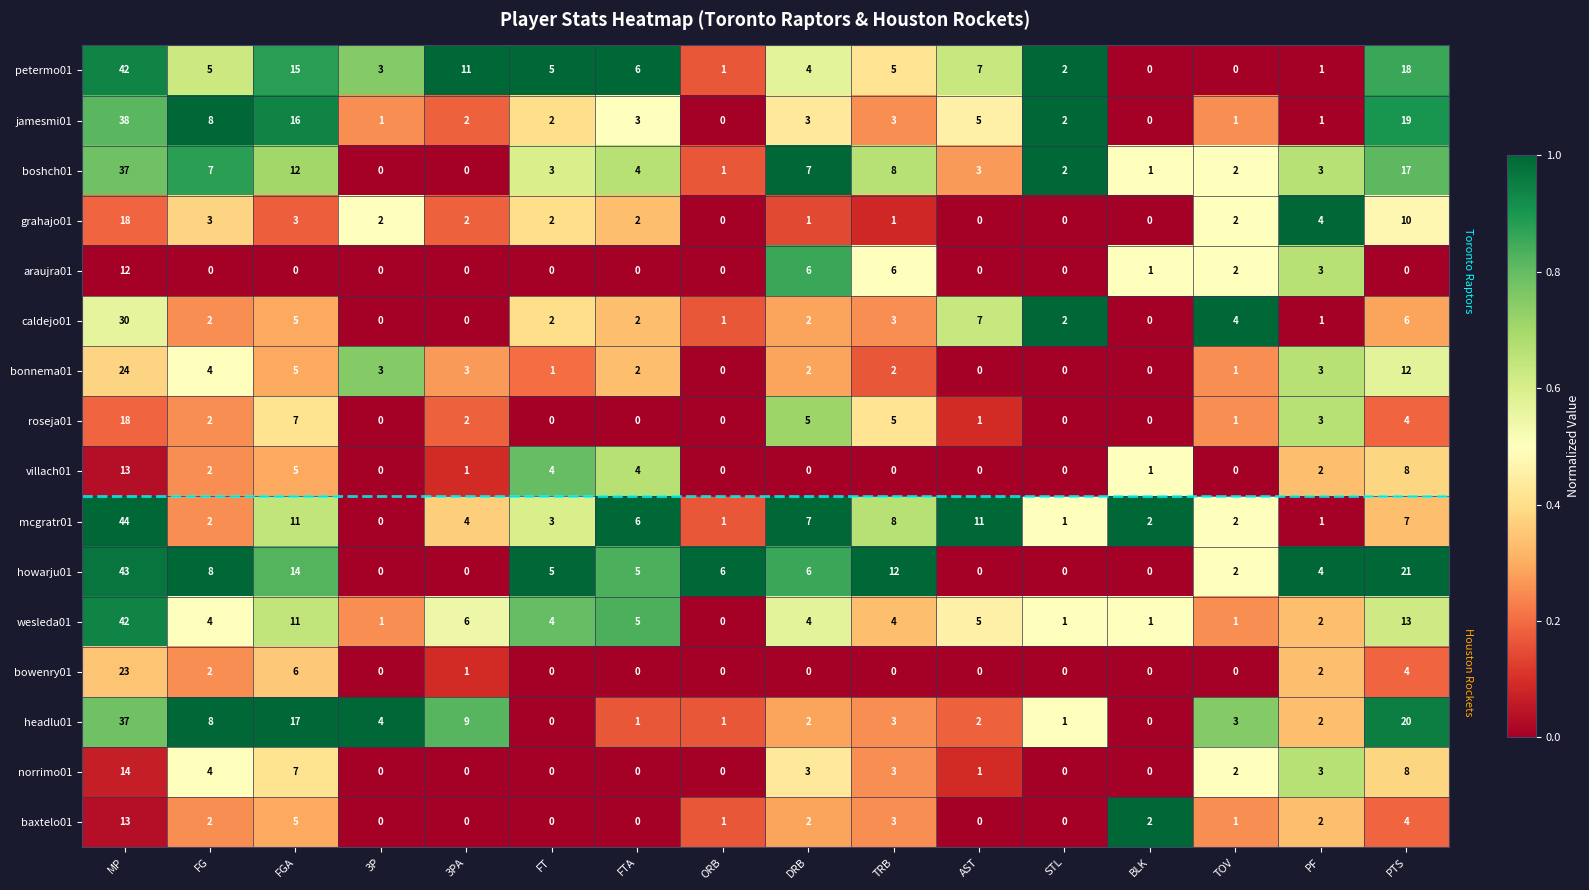

Between 3P and TOV, which series saw the biggest shift?

caldejo01